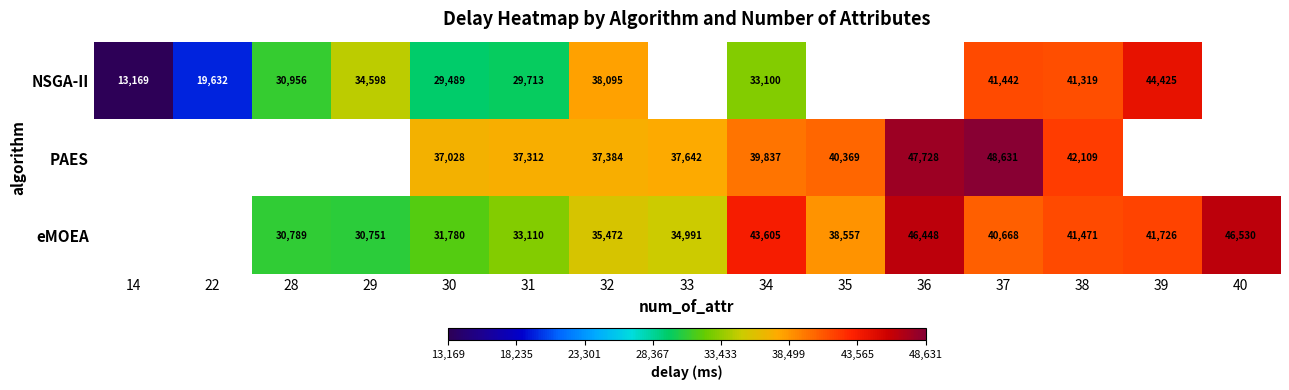

Which label corresponds to the smallest value in the chart?

14